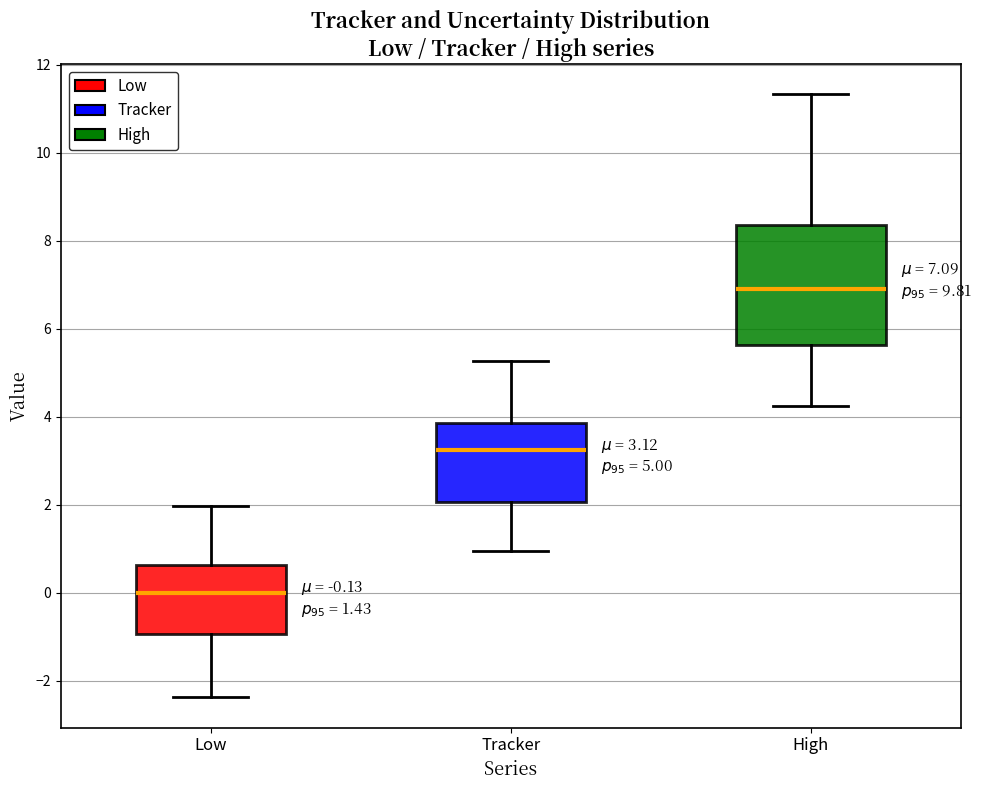

Which box's median line is the lowest?

Low